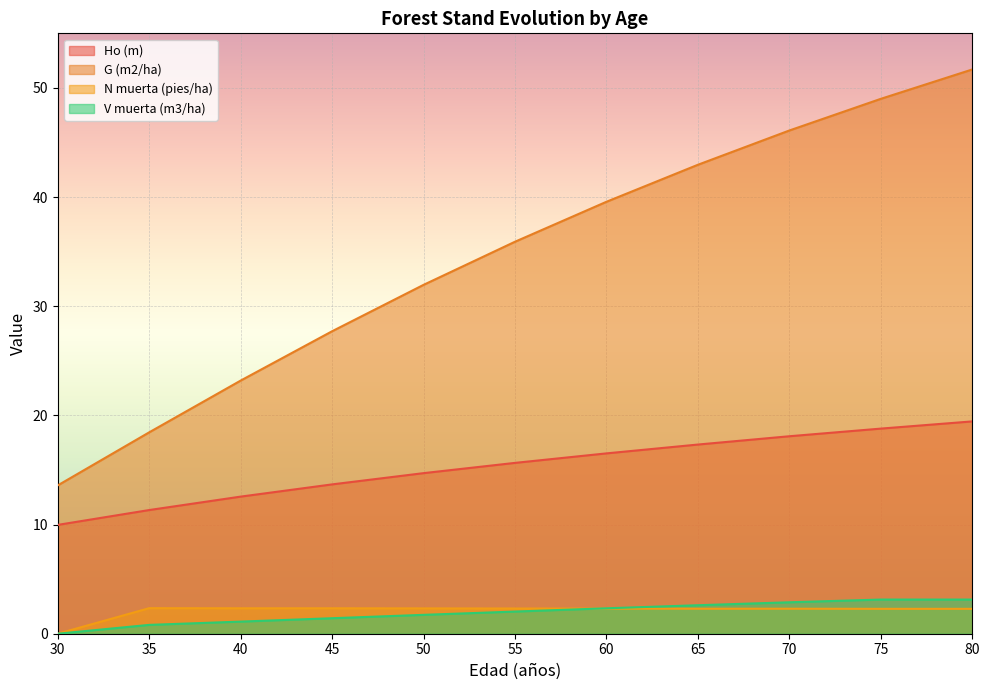

True or false: Ho (m) has a value of 18.8 at 75.

True